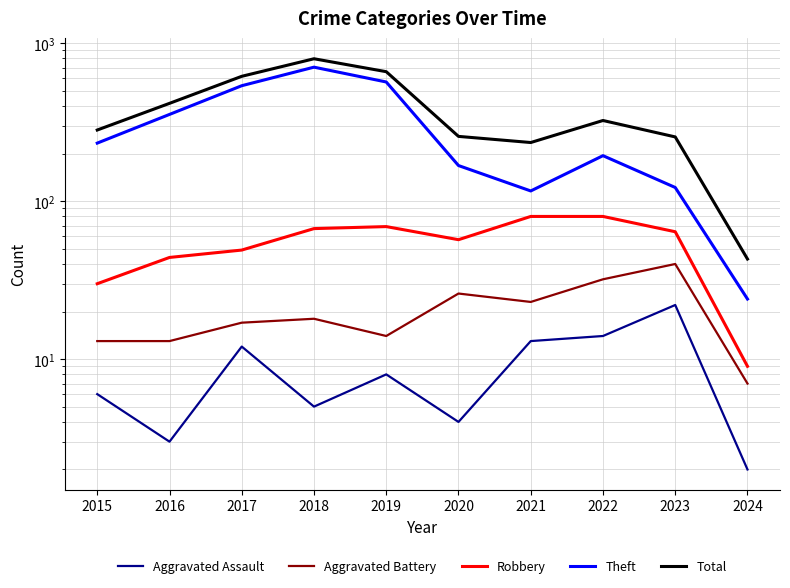

How many interior local valleys does the Aggravated Battery series have?

2